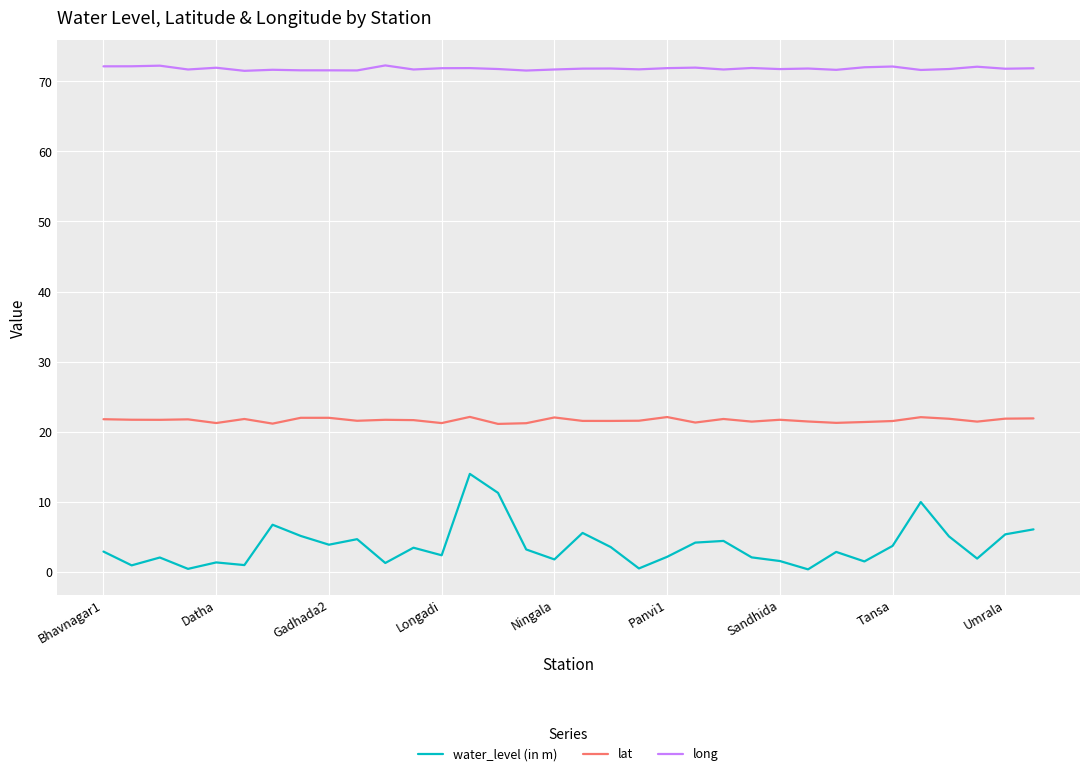

How many lines are shown in the chart?

3